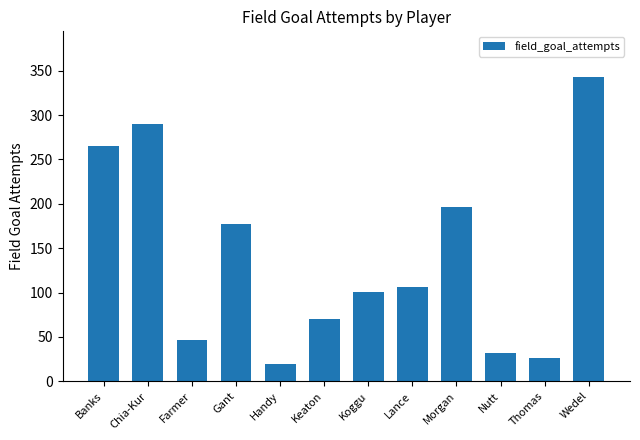

What position from the right is Morgan?

4